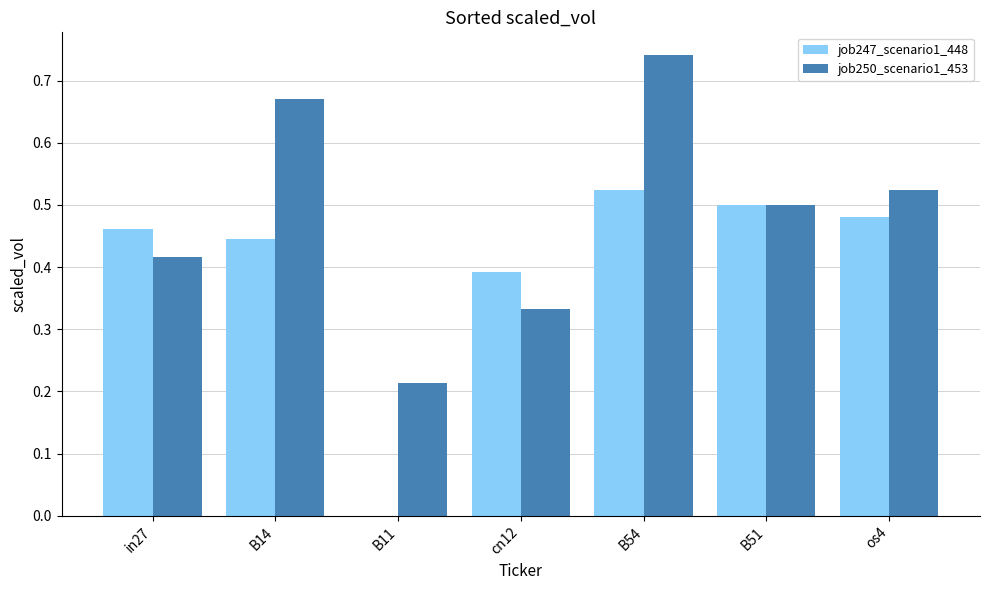

Is the value of job250_scenario1_453 at B11 greater than the value of job247_scenario1_448 at B51?

No